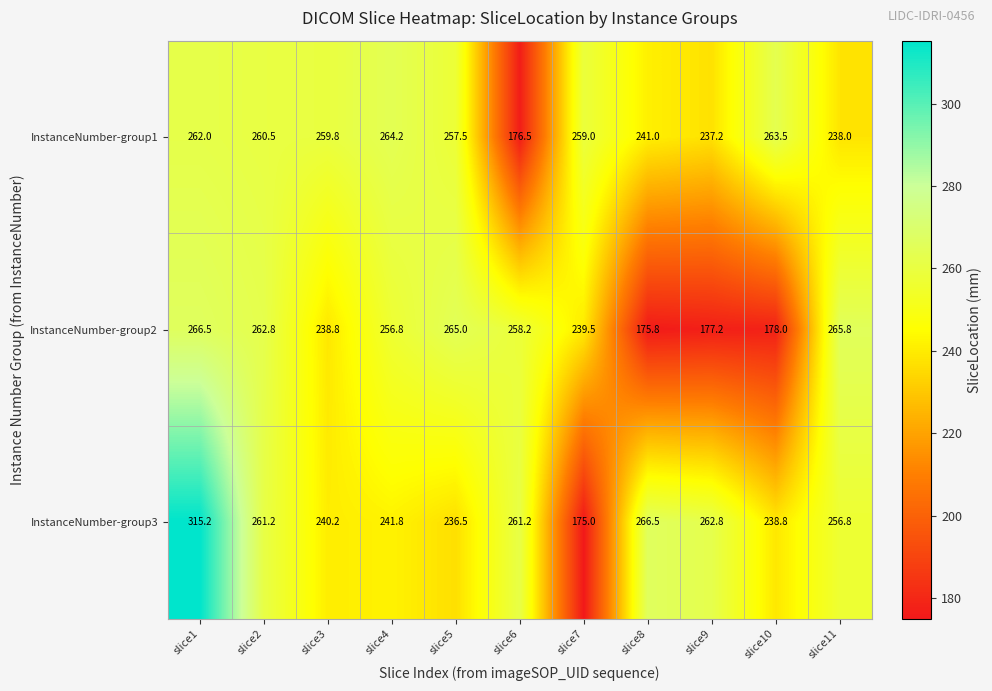

Between slice1 and slice3, which series saw the biggest shift?

InstanceNumber-group3